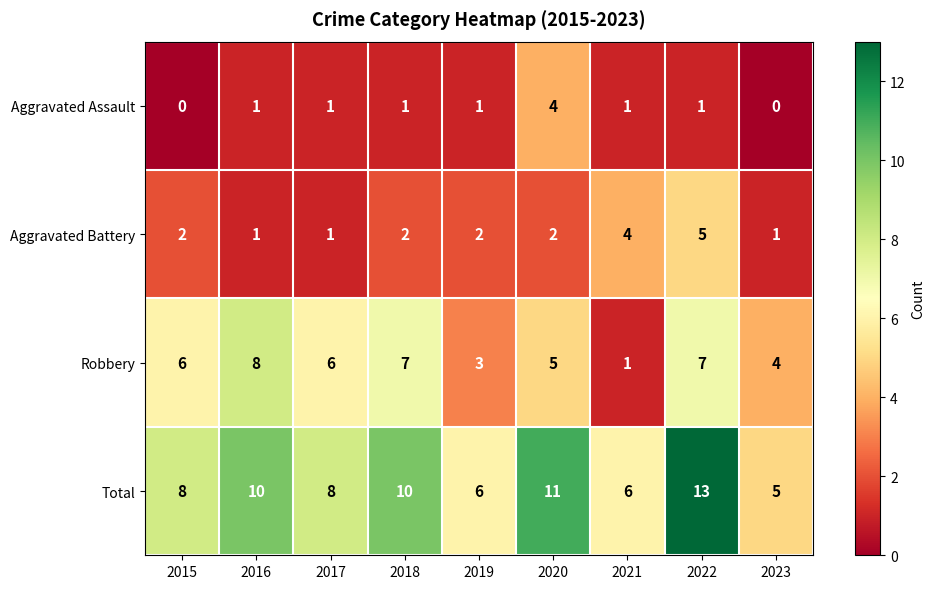

Which series has the widest spread of values?

Total